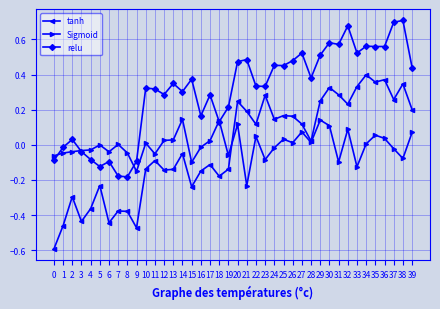

Does the chart have visible grid lines?

Yes